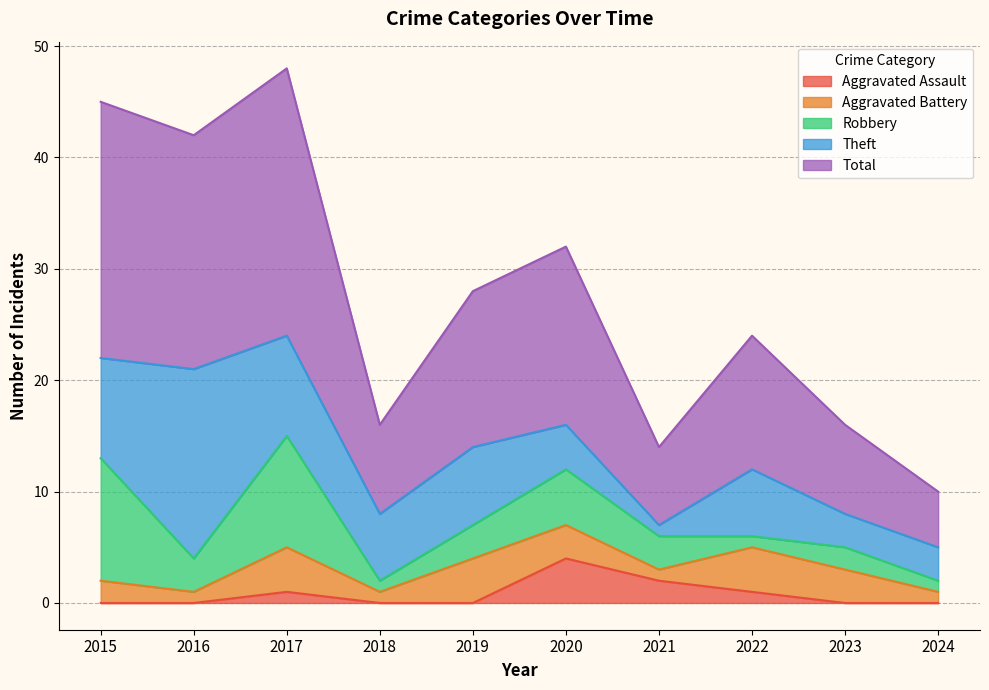

Which has a higher value, 2023 or 2024?

2023